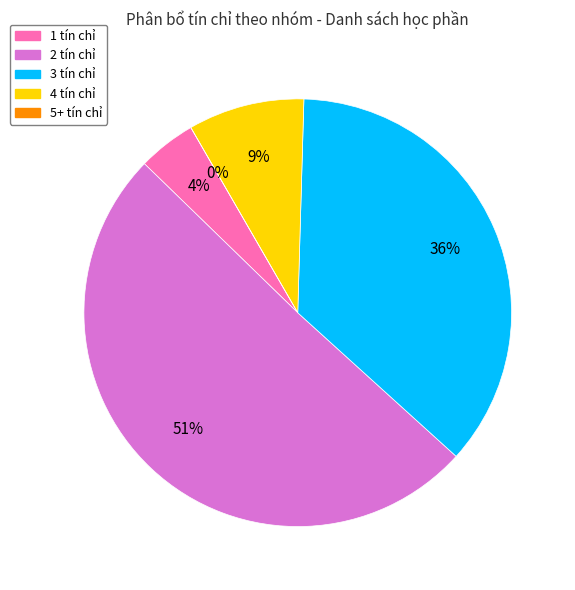

Combined, do 15 and 14 account for over 50%?

No